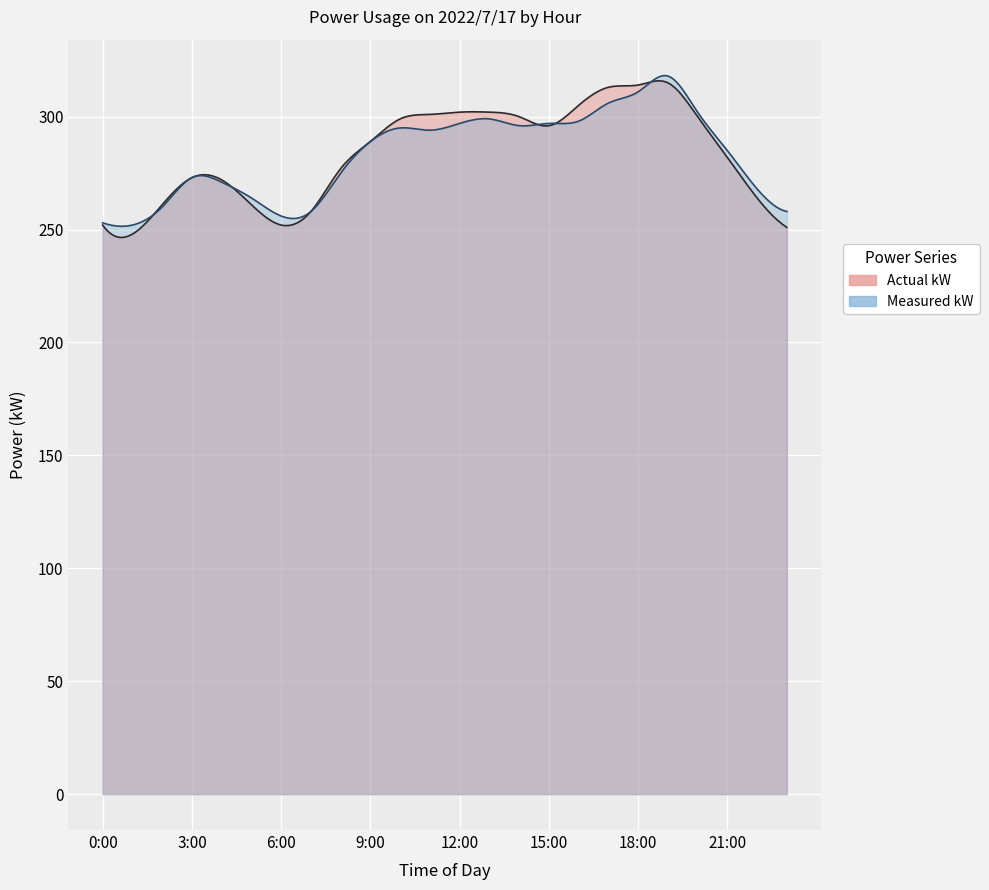

Reading right to left, extract all data points from this chart.

Actual kW: 251	264	282	300	315	314	313	305	296	300	302	302	301	299	289	277	258	252	261	272	273	261	248	252
Measured kW: 258	268	285	302	318	311	306	298	297	296	299	297	294	295	289	275	258	256	264	271	273	260	252	253